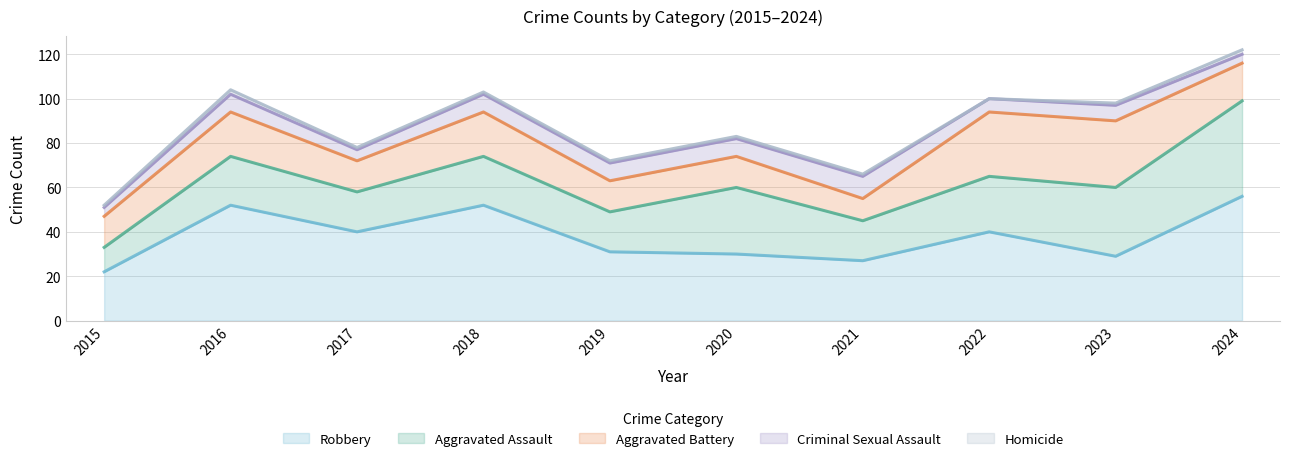

Is the value of Robbery at 2021 greater than the value of Aggravated Battery at 2019?

Yes